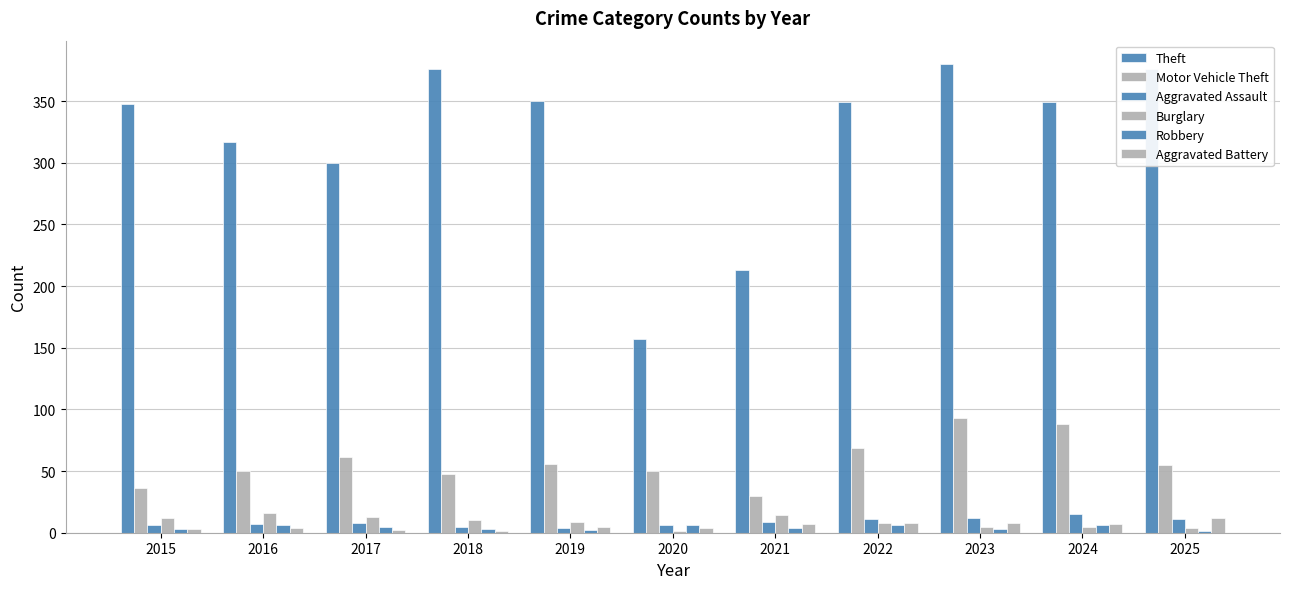

Count the number of data series in this chart.

6